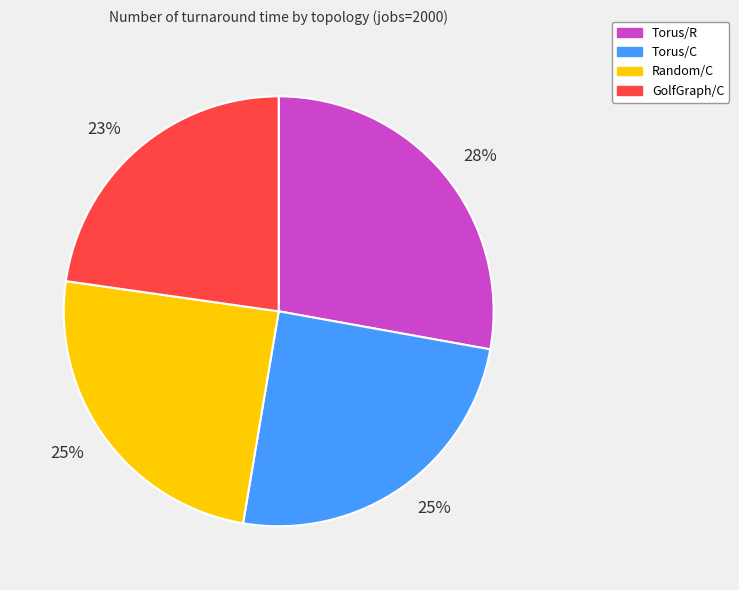

To the nearest percent, what is the average slice percentage?

25%